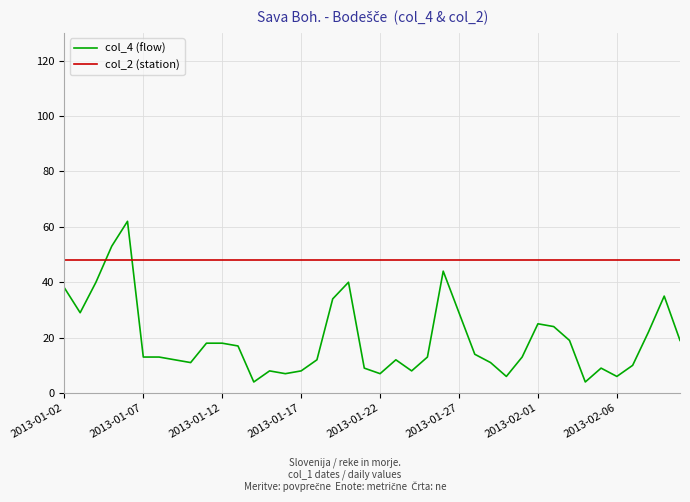

What are all the series names shown in the legend?

col_4 (flow), col_2 (station)